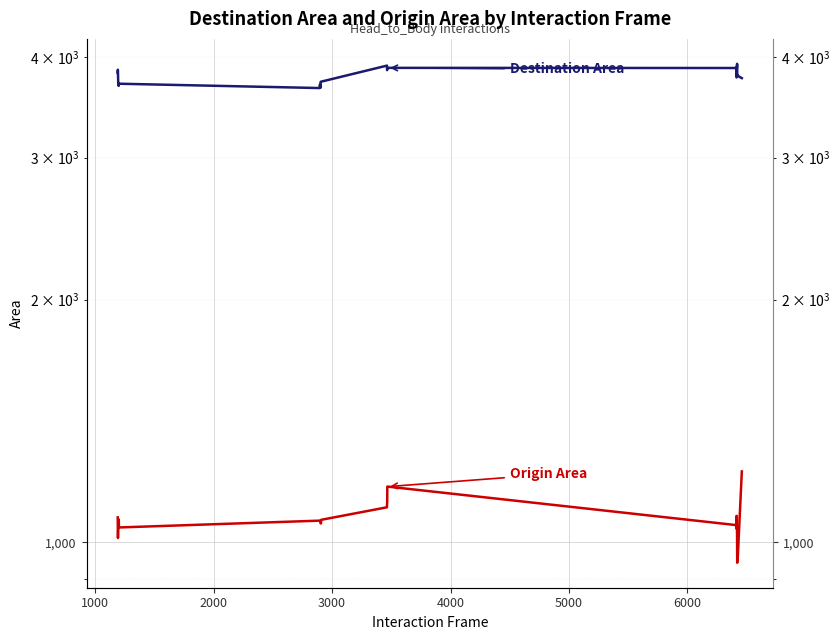

The Origin Area series shows 1875.8 at 0. True or false?

False